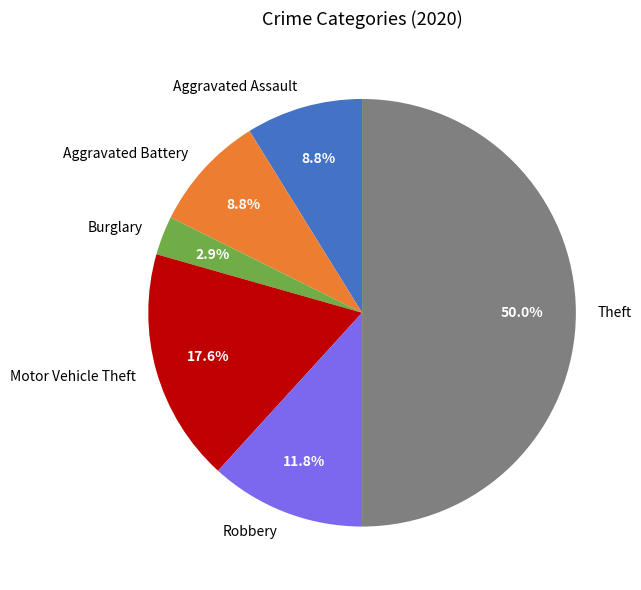

Count the number of slices in the pie.

6